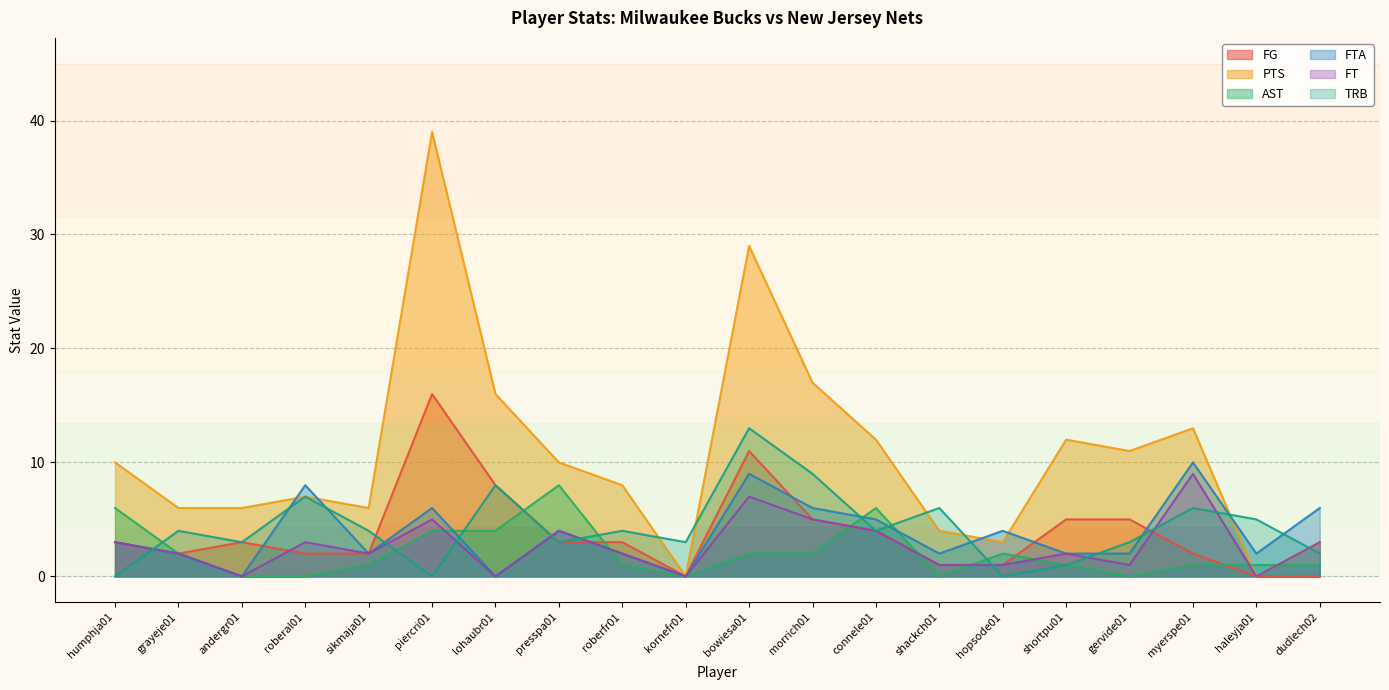

What is the difference between the TRB values at presspa01 and shackch01?

3